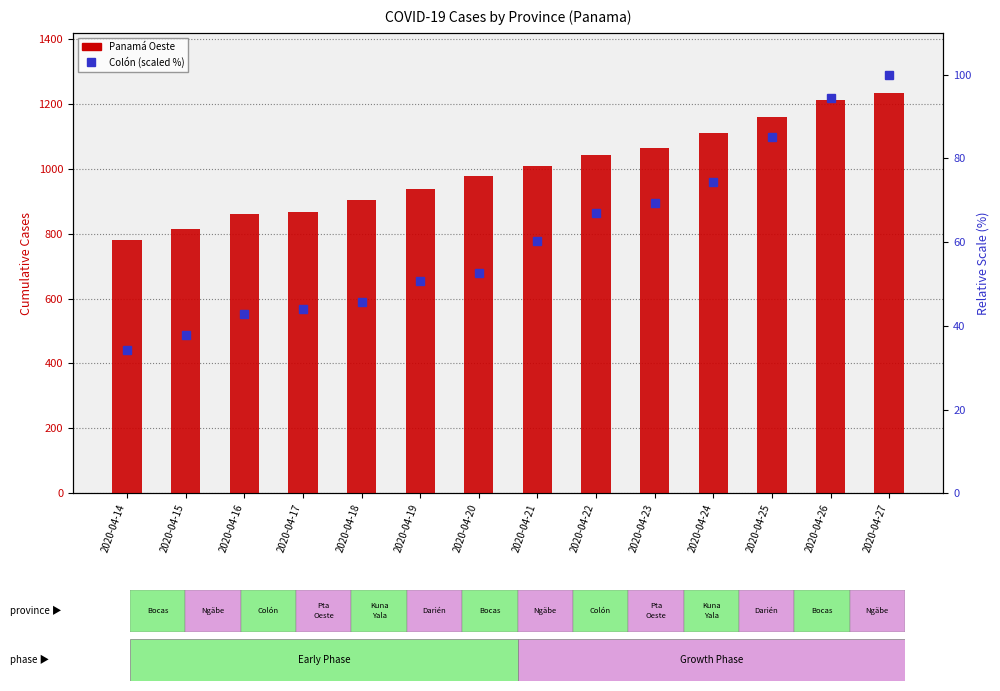

Read the Colón value at 2020-04-25.

85.0